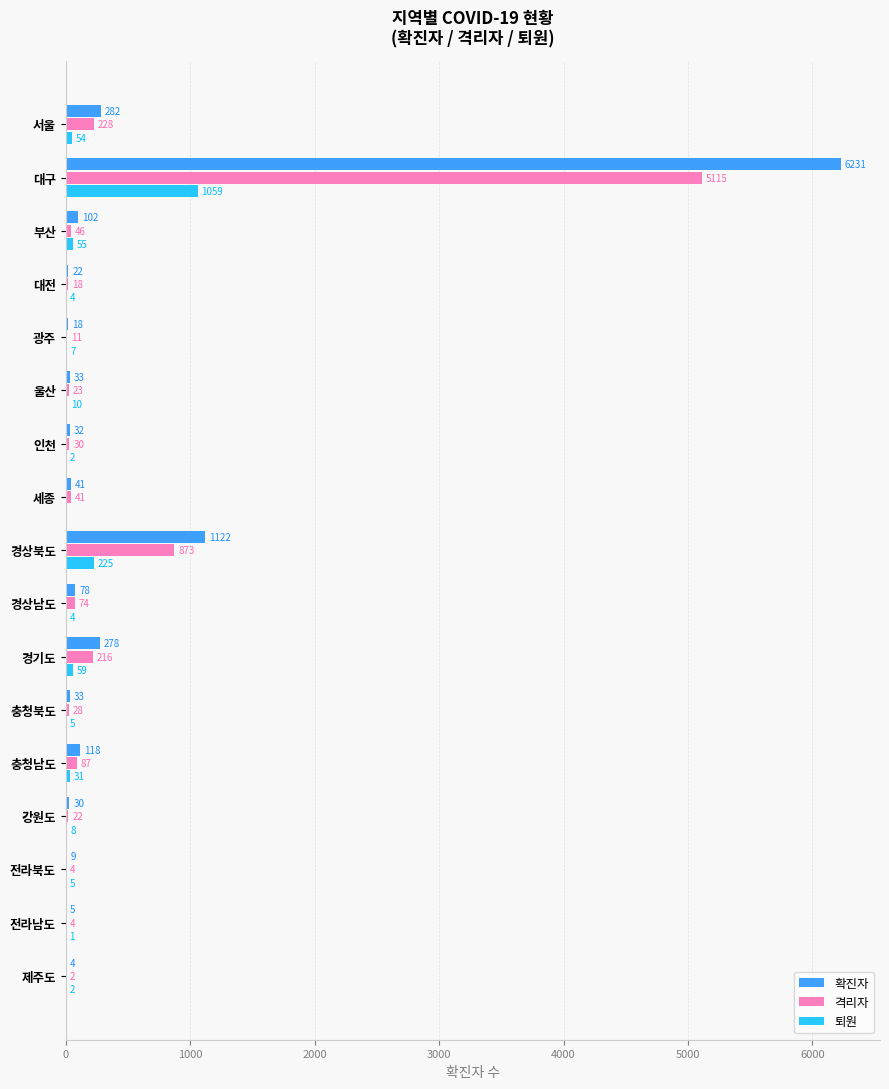

Which series has the largest total across all categories?

확진자